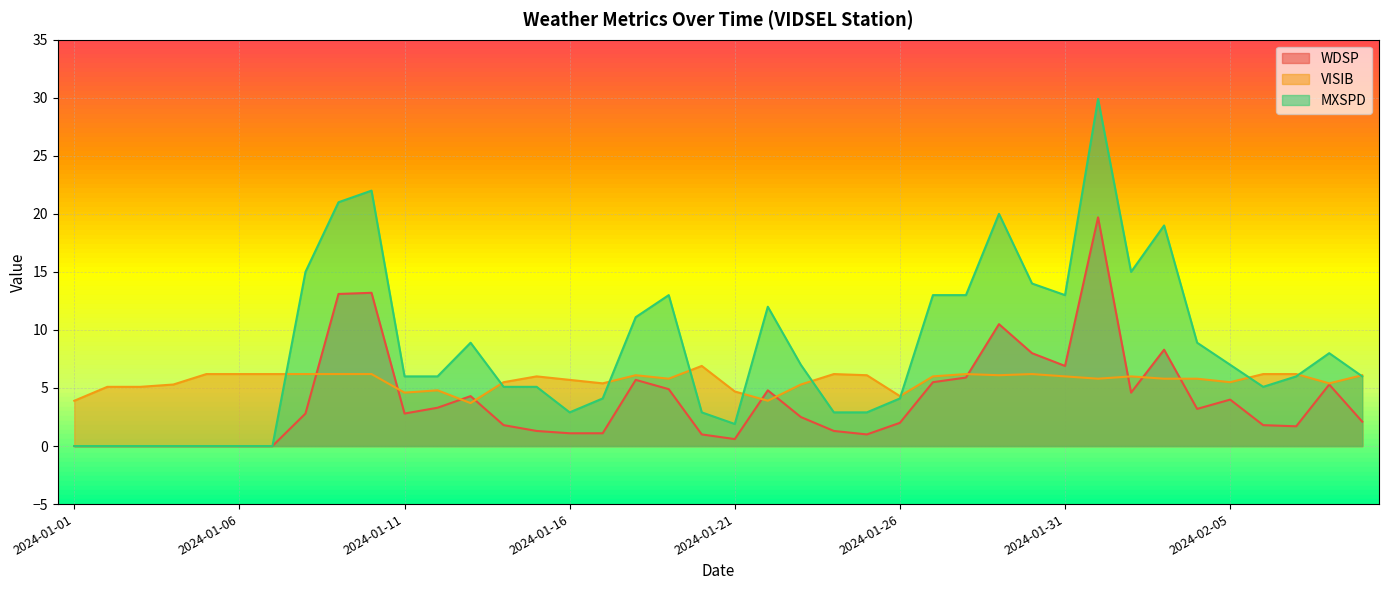

Rank the series by their maximum value, from lowest to highest.

VISIB, WDSP, MXSPD